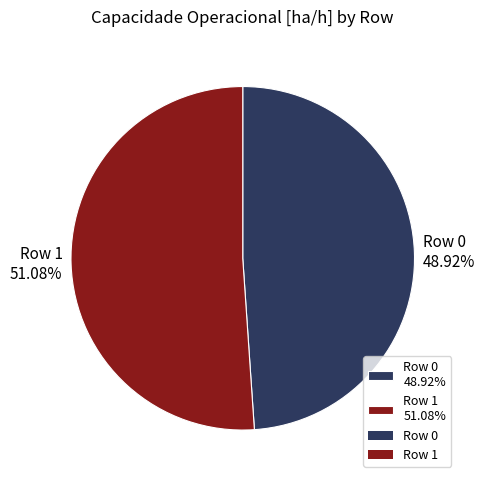

How many segments does this pie chart have?

2